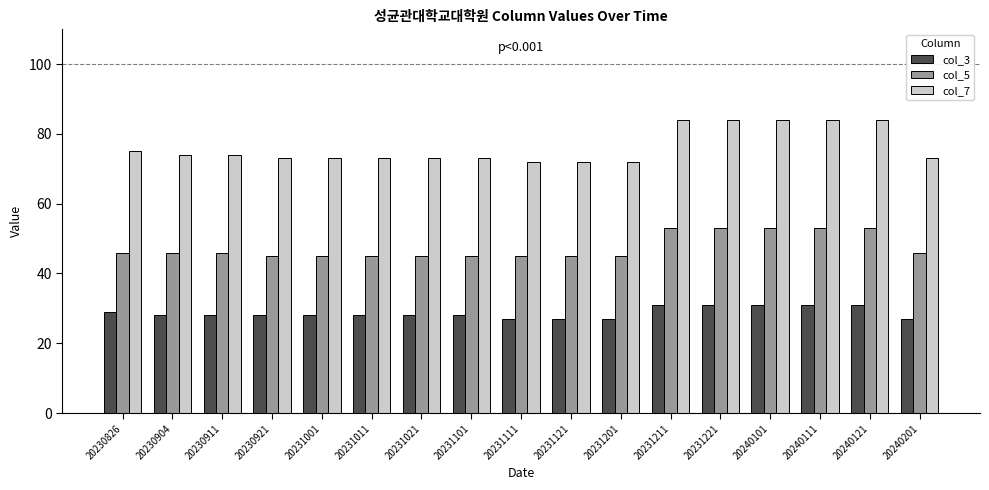

What is the maximum value shown in the chart?

84